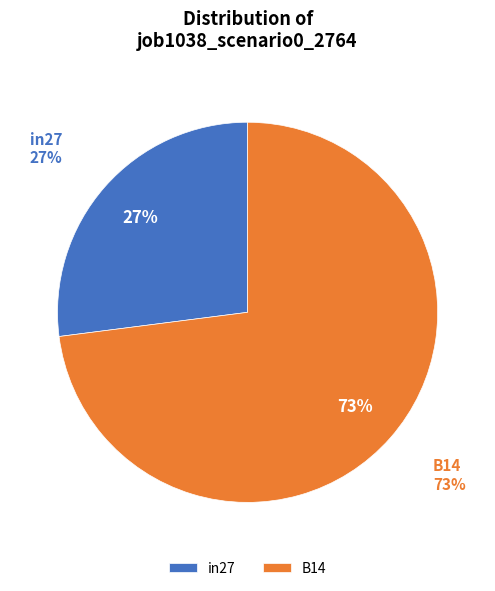

The B14 slice represents 82% of the pie. True or false?

False